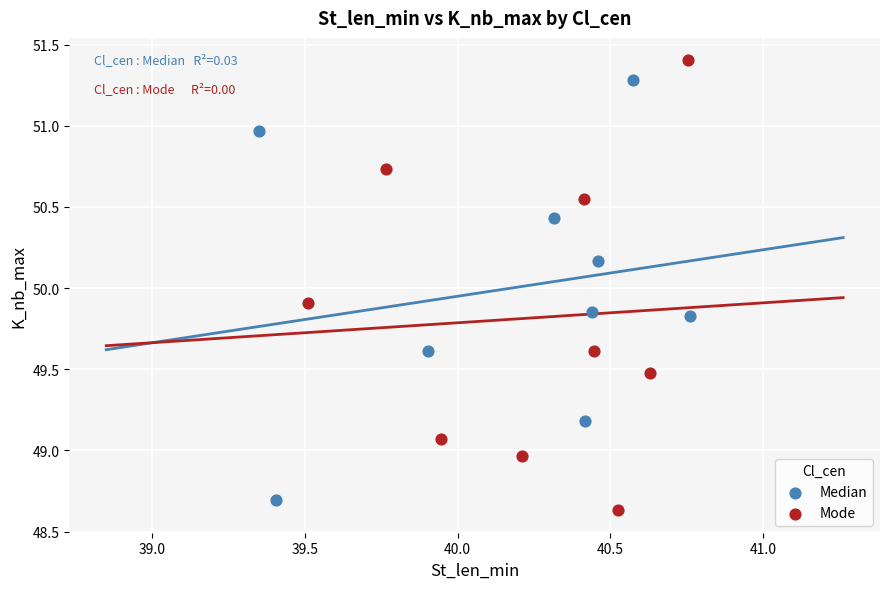

Which series has the largest Y range (max minus min)?

Mode